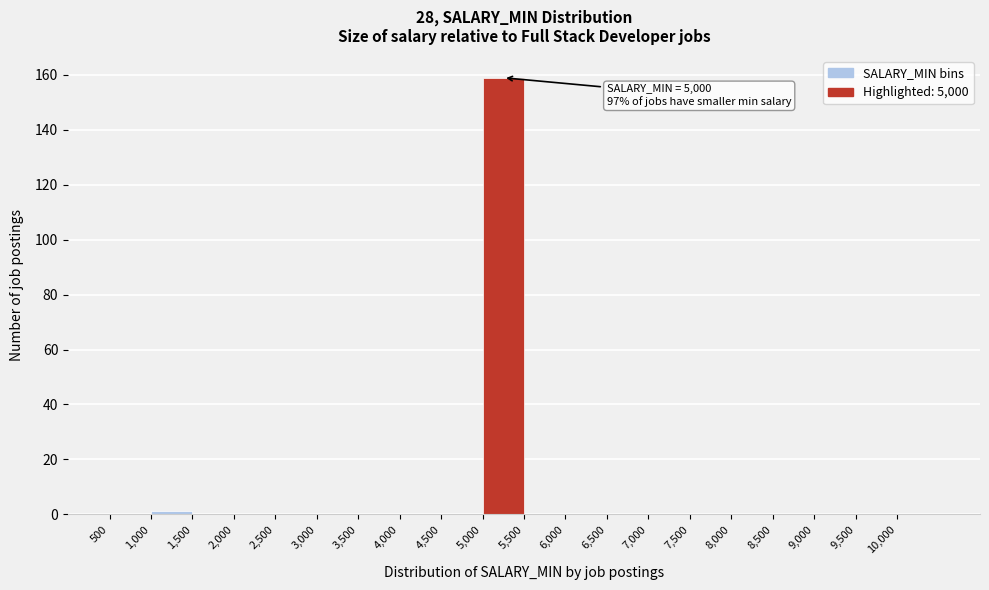

Over which range of the x-axis is the bar tallest?

5000 to 5500